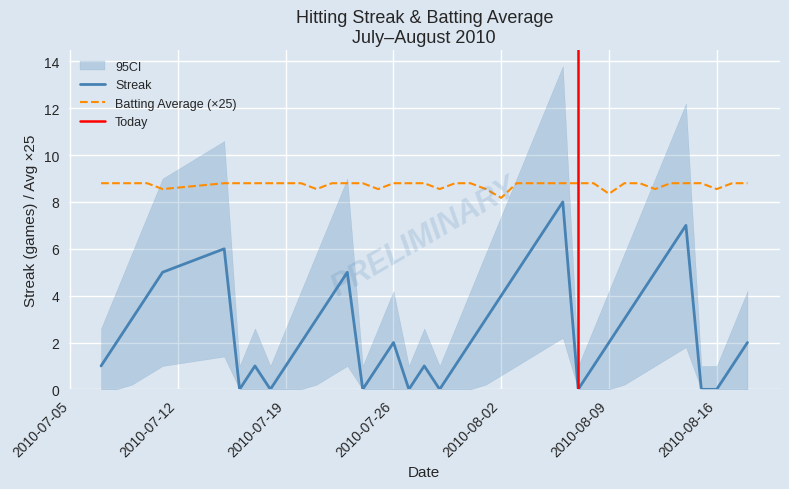

Reading left to right, transcribe all the data shown in this chart.

Streak: 2010-07-07=1.0	2010-07-08=2.0	2010-07-09=3.0	2010-07-10=4.0	2010-07-11=5.0	2010-07-15=6.0	2010-07-16=0.0	2010-07-17=1.0	2010-07-18=0.0	2010-07-19=1.0	2010-07-20=2.0	2010-07-21=3.0	2010-07-22=4.0	2010-07-23=5.0	2010-07-24=0.0	2010-07-25=1.0	2010-07-26=2.0	2010-07-27=0.0	2010-07-28=1.0	2010-07-29=0.0	2010-07-30=1.0	2010-07-31=2.0	2010-08-01=3.0	2010-08-02=4.0	2010-08-03=5.0	2010-08-04=6.0	2010-08-05=7.0	2010-08-06=8.0	2010-08-07=0.0	2010-08-08=1.0	2010-08-09=2.0	2010-08-10=3.0	2010-08-11=4.0	2010-08-12=5.0	2010-08-13=6.0	2010-08-14=7.0	2010-08-15=0.0	2010-08-16=0.0	2010-08-17=1.0	2010-08-18=2.0
Batting Average1: 2010-07-07=8.8	2010-07-08=8.8	2010-07-09=8.8	2010-07-10=8.8	2010-07-11=8.6	2010-07-15=8.8	2010-07-16=8.8	2010-07-17=8.8	2010-07-18=8.8	2010-07-19=8.8	2010-07-20=8.8	2010-07-21=8.6	2010-07-22=8.8	2010-07-23=8.8	2010-07-24=8.8	2010-07-25=8.6	2010-07-26=8.8	2010-07-27=8.8	2010-07-28=8.8	2010-07-29=8.6	2010-07-30=8.8	2010-07-31=8.8	2010-08-01=8.6	2010-08-02=8.2	2010-08-03=8.8	2010-08-04=8.8	2010-08-05=8.8	2010-08-06=8.8	2010-08-07=8.8	2010-08-08=8.8	2010-08-09=8.3	2010-08-10=8.8	2010-08-11=8.8	2010-08-12=8.6	2010-08-13=8.8	2010-08-14=8.8	2010-08-15=8.8	2010-08-16=8.6	2010-08-17=8.8	2010-08-18=8.8